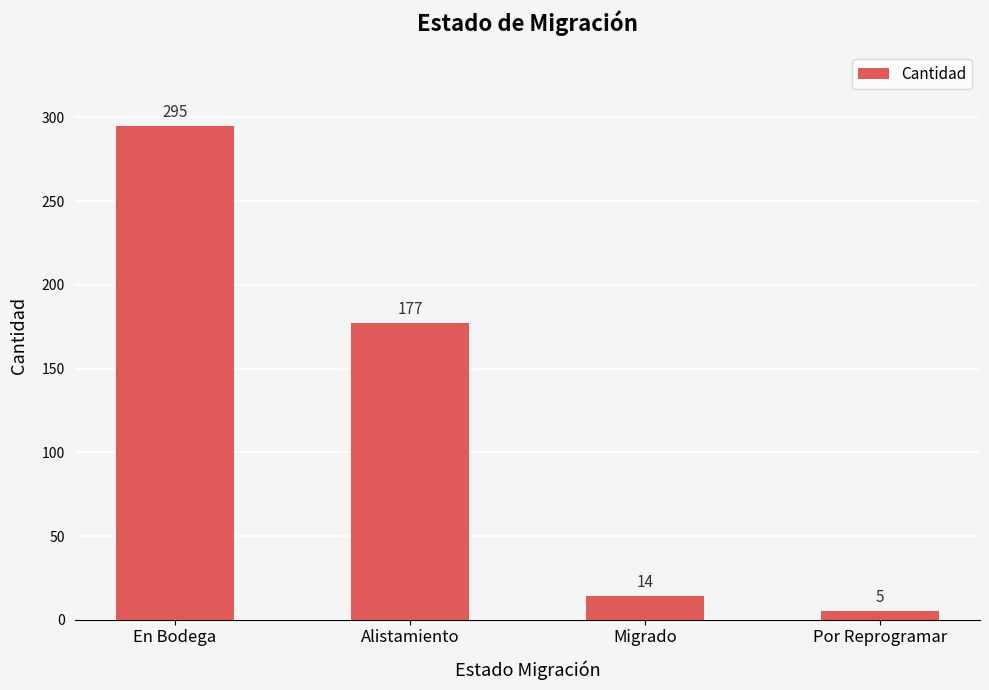

Reading right to left, transcribe all the data shown in this chart.

5	14	177	295